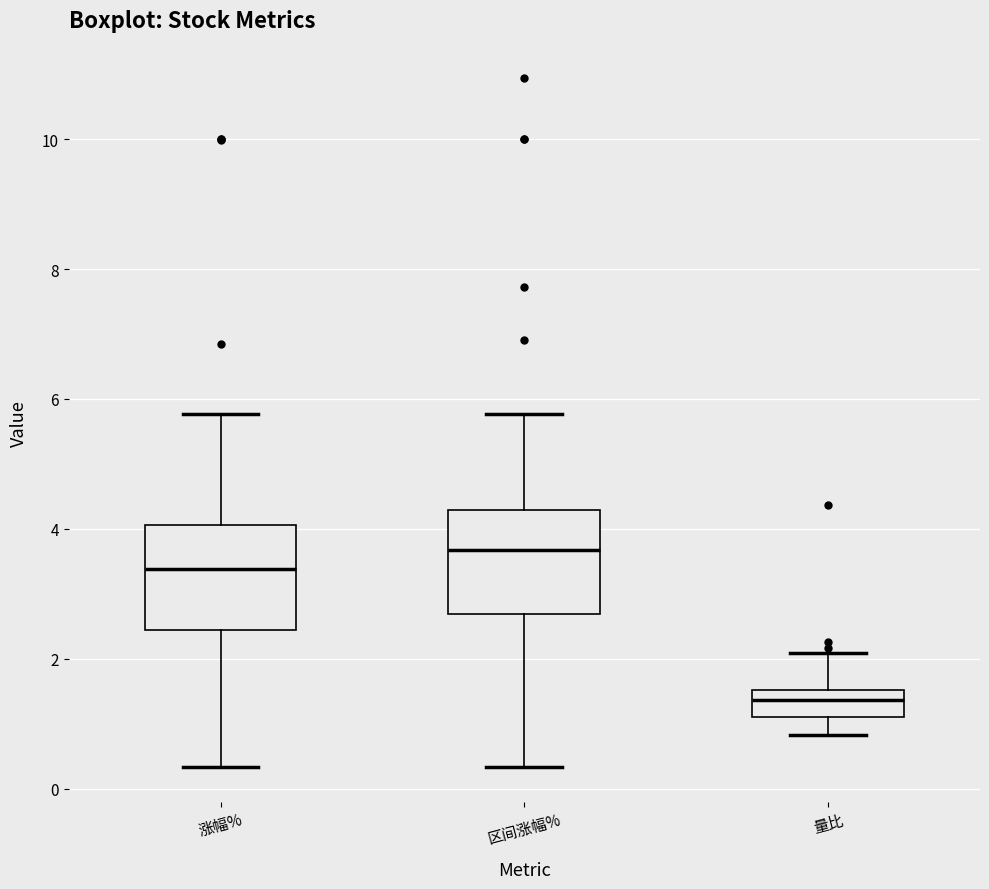

Reading left to right, transcribe this box plot: for each box, give where its median line is, the range the box spans, and where its two whiskers end, as read against the y-axis. The values are not printed on the chart, so give them approximately, as read against the axis.

涨幅%: median 3.4, box 2.4 to 4.0, whiskers 0.4 to 5.8
区间涨幅%: median 3.6, box 2.6 to 4.2, whiskers 0.4 to 5.8
量比: median 1.4, box 1.2 to 1.6, whiskers 0.8 to 2.0